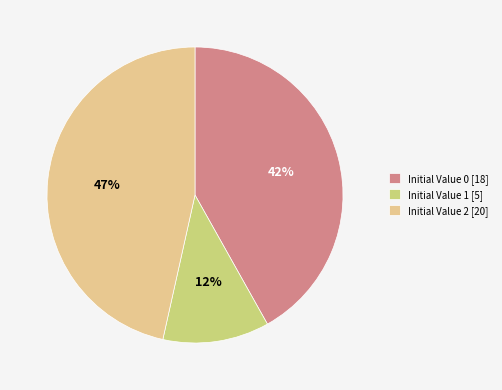

True or false: Initial Value 0 accounts for 42% of the total.

True